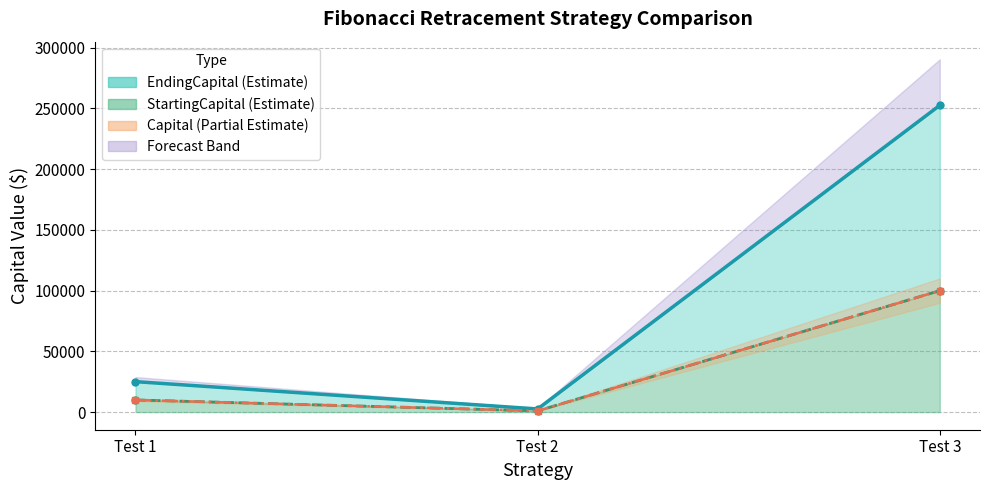

Rank the categories by Capital value from lowest to highest.

Test 2, Test 1, Test 3